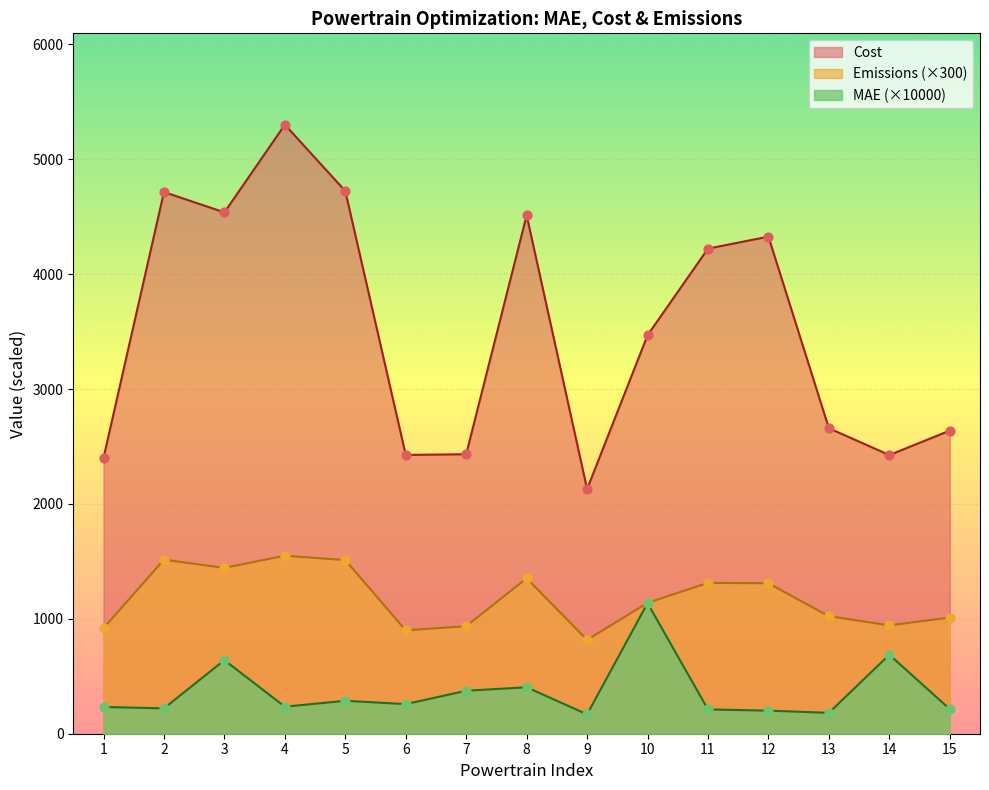

Which series contains the highest Y value?

Cost